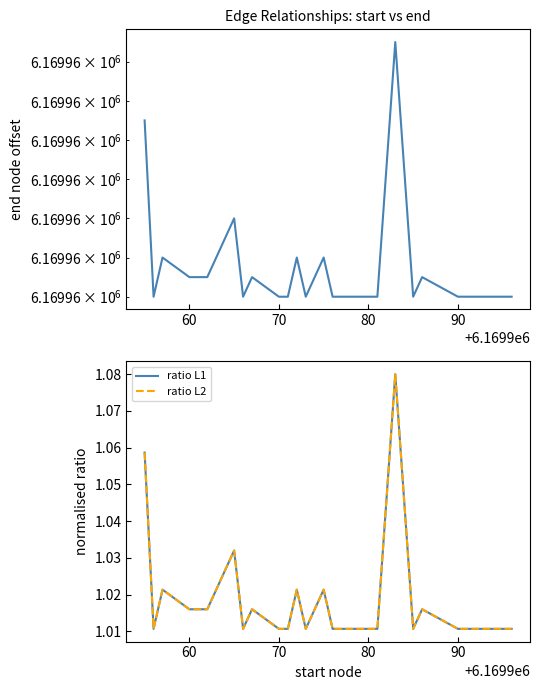

What is the average value of the ratio L2 series?

1.0